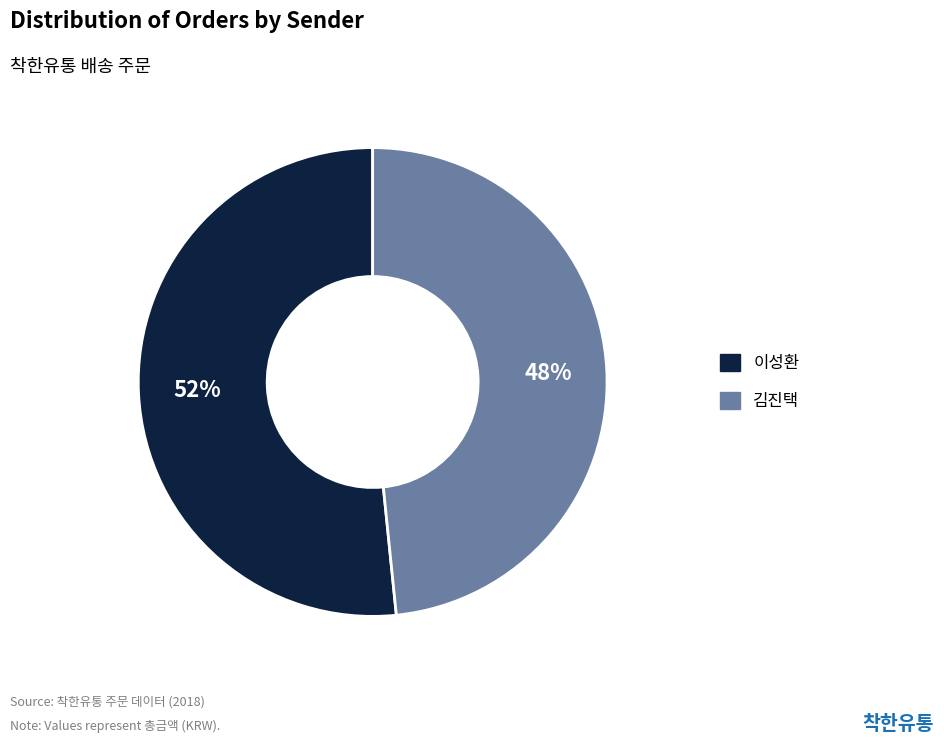

Rank the categories by value from lowest to highest.

김진택, 이성환